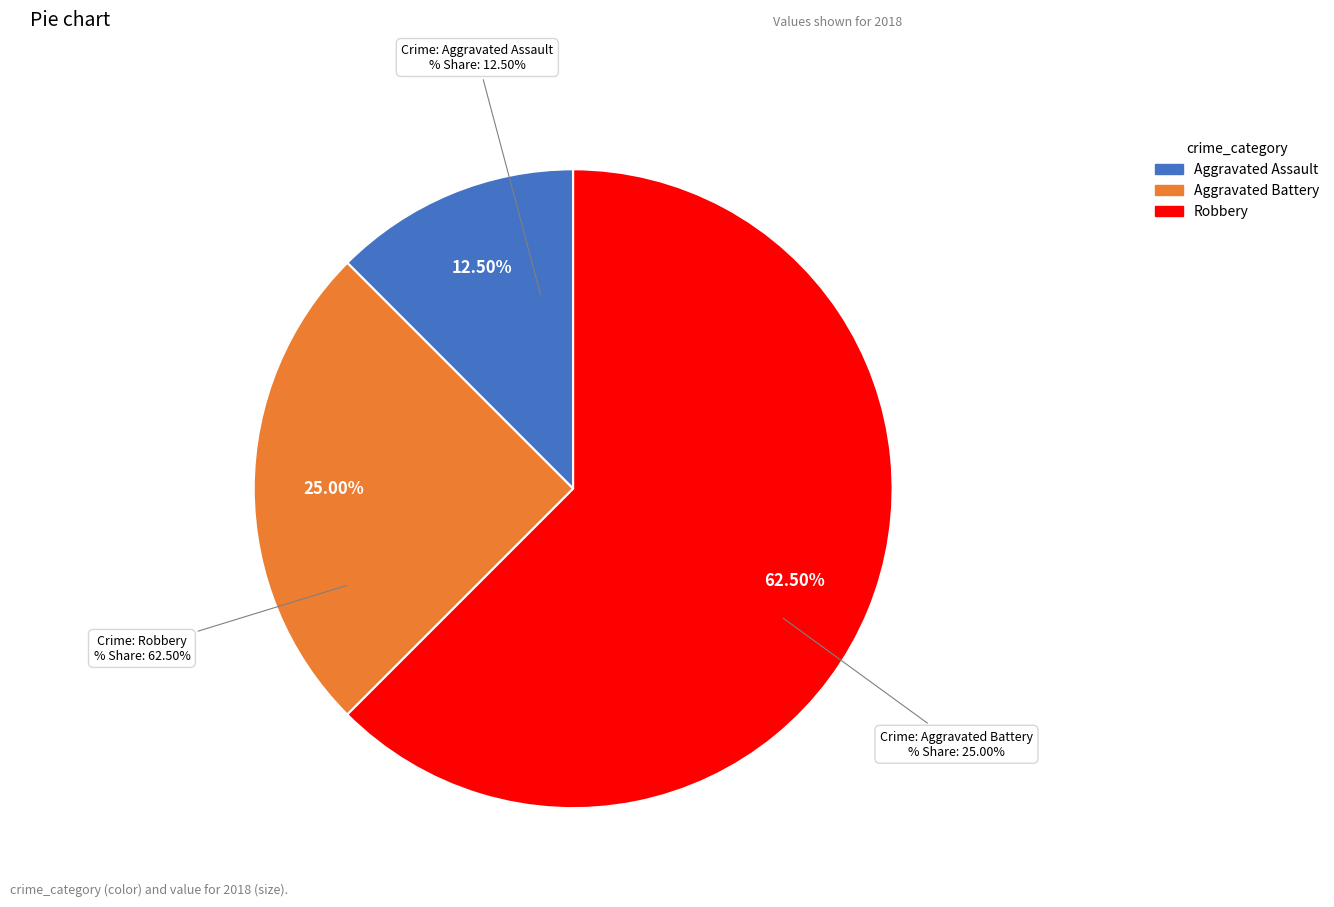

What is the largest slice in the pie chart?

Robbery